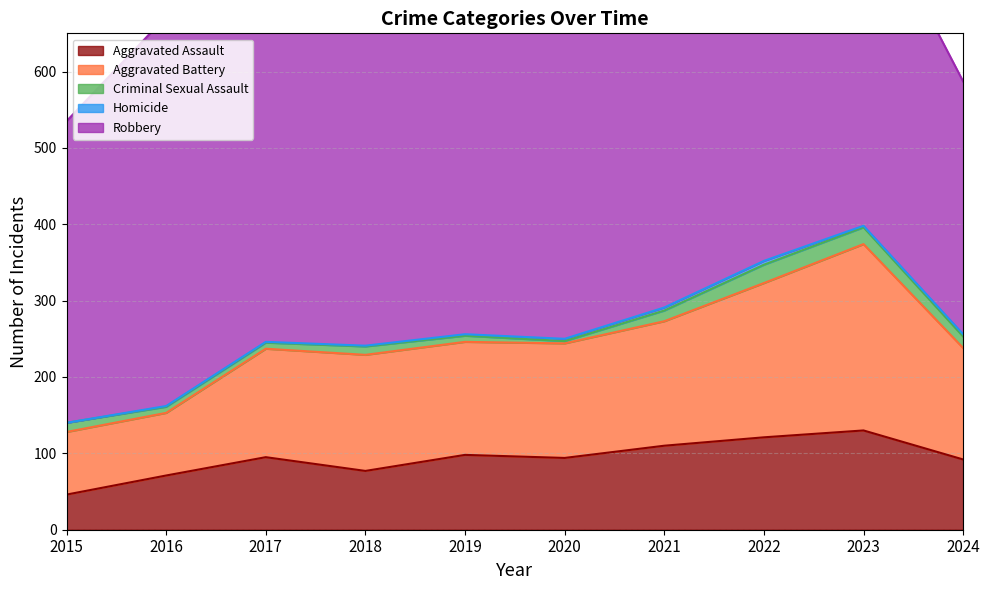

Reading left to right, extract all data points from this chart.

Aggravated Assault: 2015=46	2016=71	2017=95	2018=77	2019=98	2020=94	2021=110	2022=121	2023=130	2024=92
Aggravated Battery: 2015=82	2016=82	2017=142	2018=152	2019=148	2020=150	2021=163	2022=202	2023=244	2024=146
Criminal Sexual Assault: 2015=12	2016=8	2017=8	2018=11	2019=8	2020=3	2021=14	2022=24	2023=22	2024=15
Homicide: 2015=0	2016=1	2017=1	2018=1	2019=2	2020=3	2021=4	2022=5	2023=2	2024=3
Robbery: 2015=395	2016=510	2017=446	2018=520	2019=591	2020=450	2021=484	2022=521	2023=440	2024=331